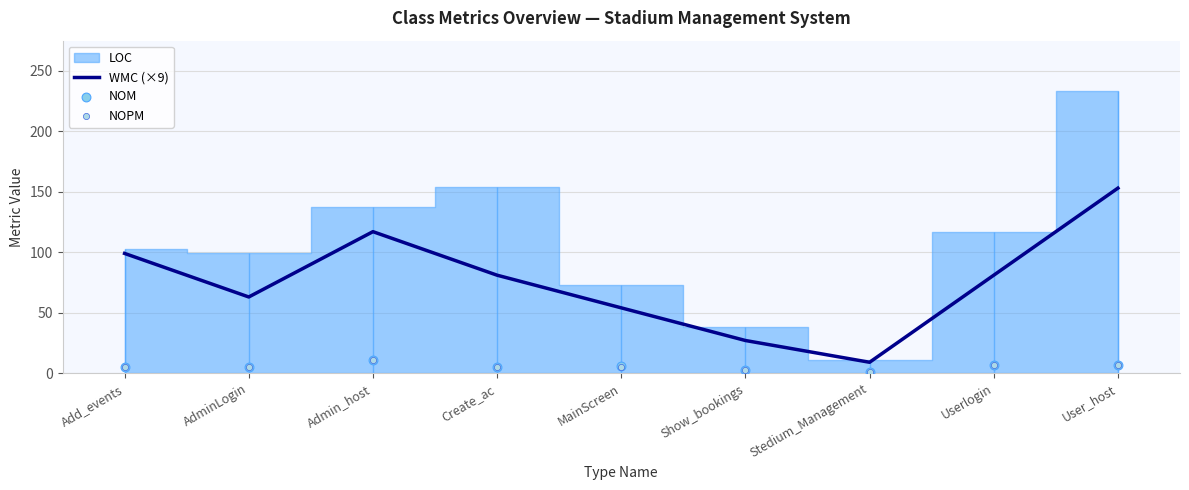

What is the total value across all series at Stedium_Management?

11